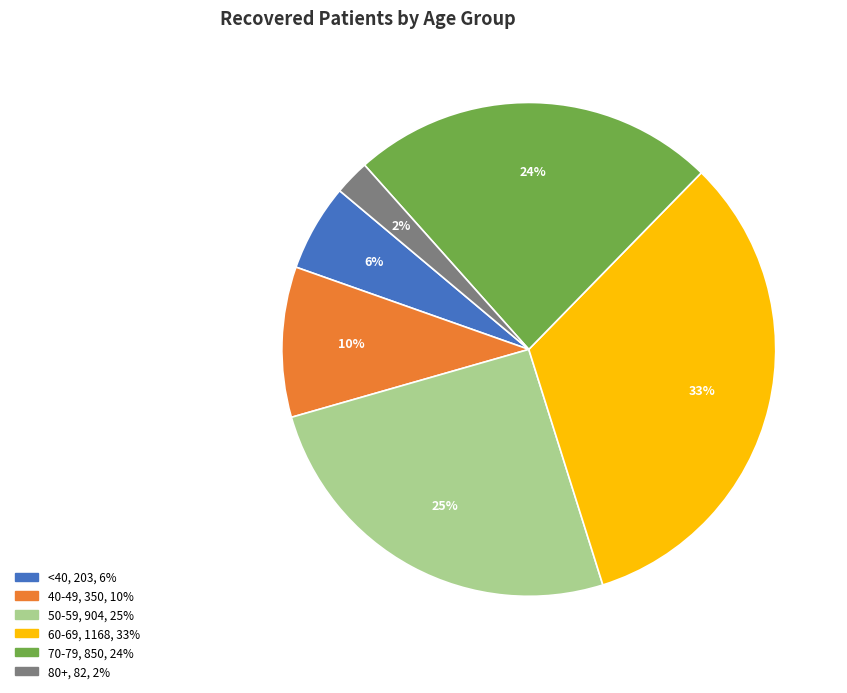

To the nearest percent, what is the difference between the largest and smallest slice percentages?

31%